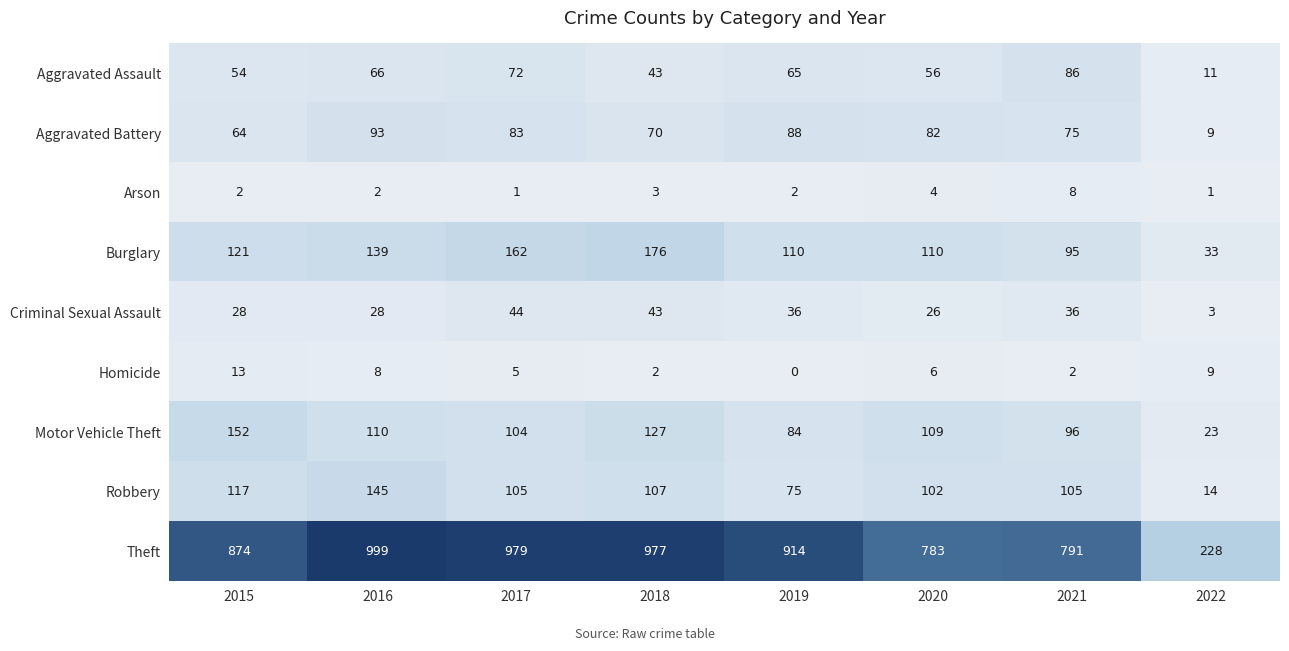

Is it true that Homicide equals 9 at 2022?

True